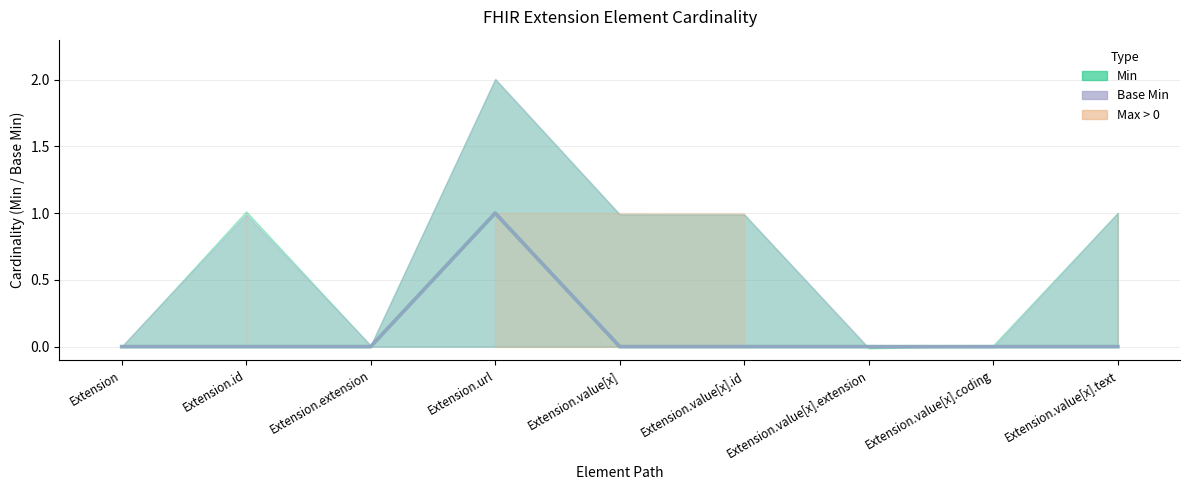

Rank the series by their maximum value, from highest to lowest.

Min, Base Min